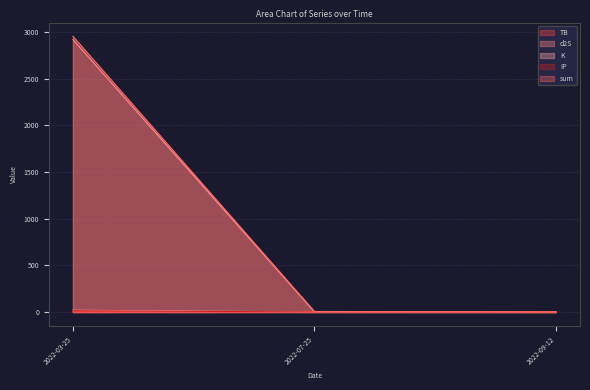

List the labels in order of TB value, largest first.

2022-07-25, 2022-03-25, 2022-09-12